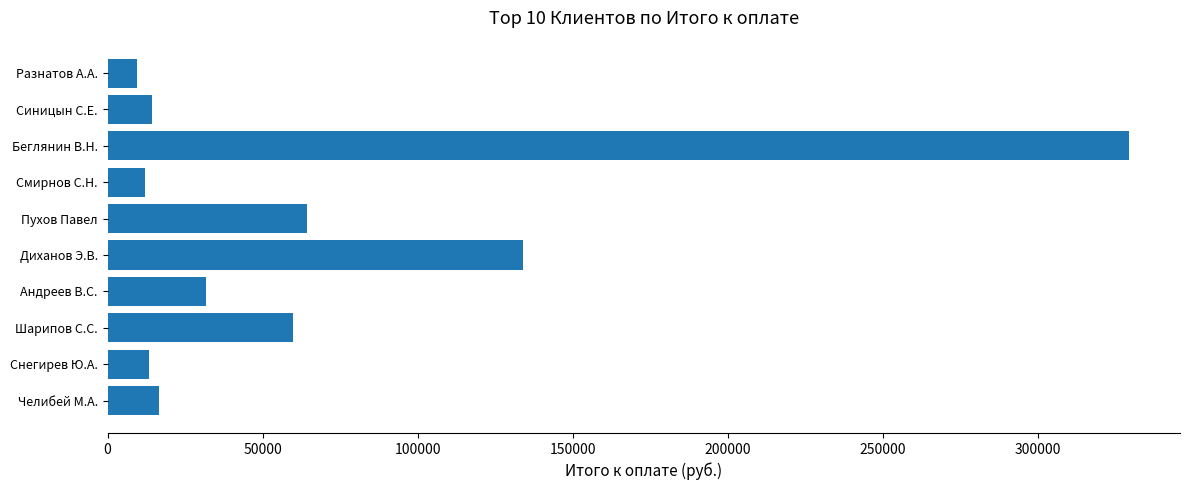

What is the difference between the maximum and second lowest values?

317324.4